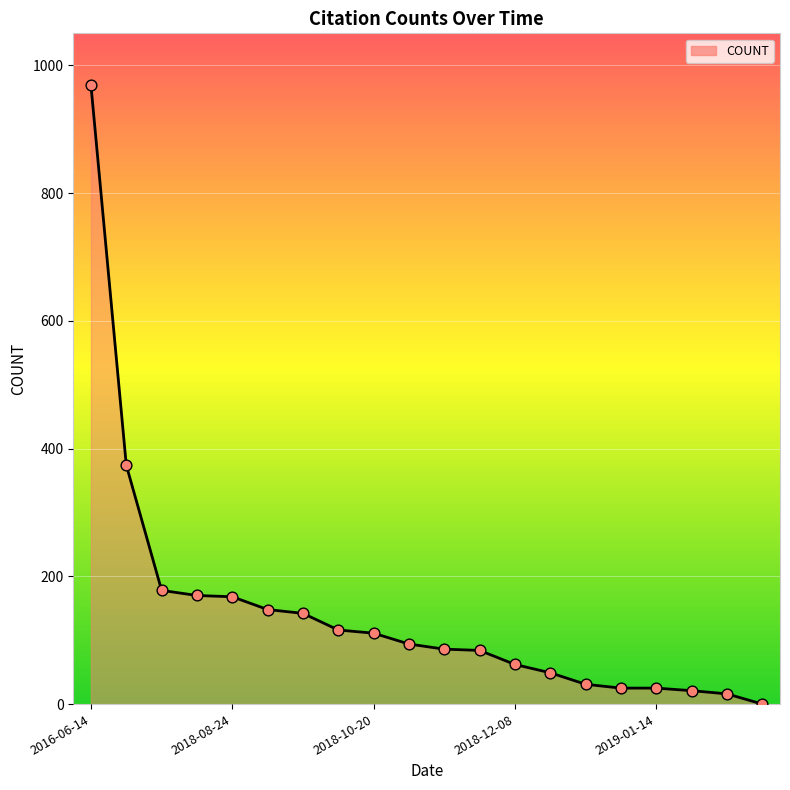

What is the difference between the maximum and minimum values?

969